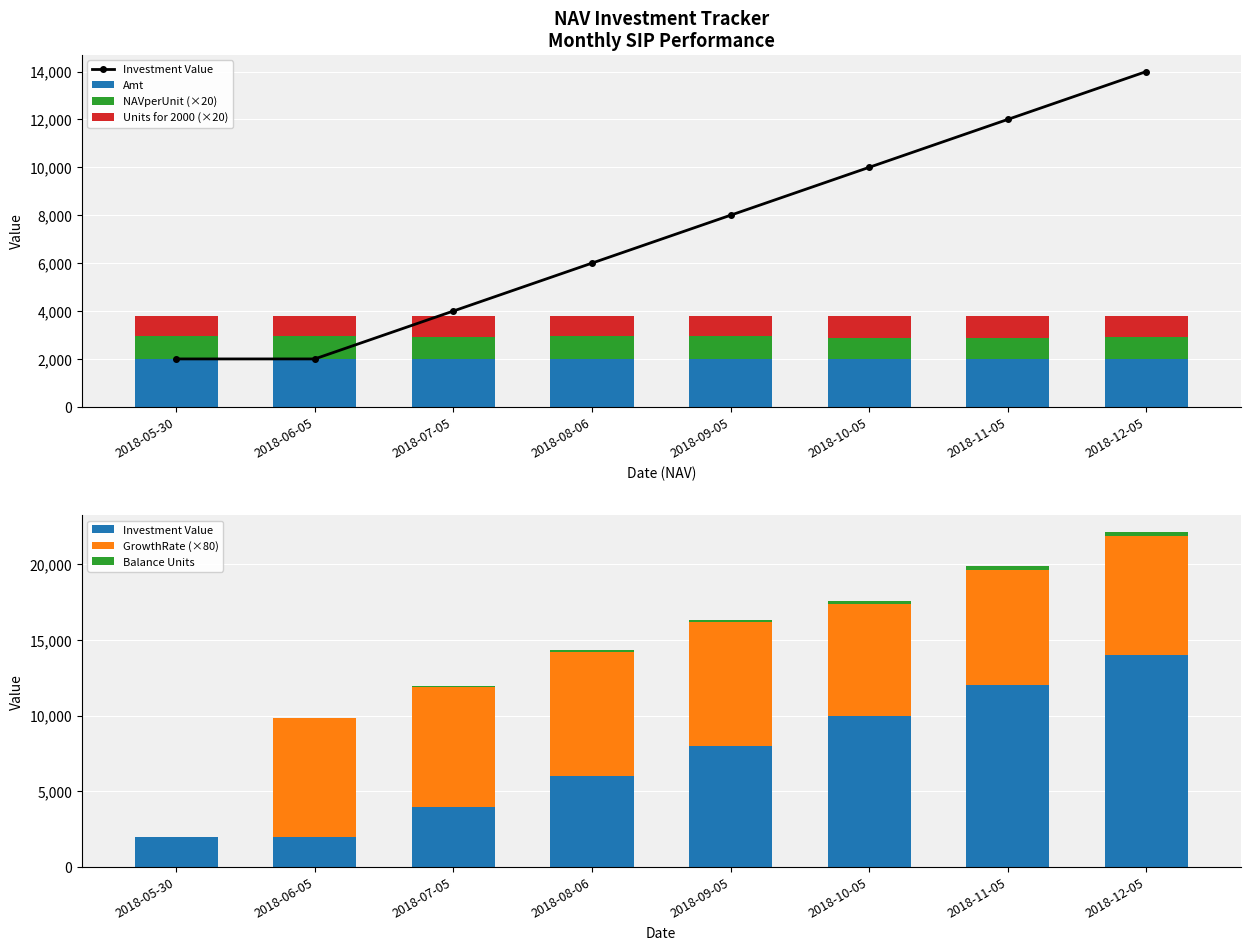

Reading left to right, extract all data points from this chart.

Investment Value: 2000.0	2000.0	4000.0	6000.0	8000.0	10000.0	12000.0	14000.0
Amt: 2000.0	2000.0	2000.0	2000.0	2000.0	2000.0	2000.0	2000.0
NAVperUnit (×20): 943.6	943.6	919.4	971.2	968.8	859.6	882.5	900.9
Units for 2000 (×20): 847.8	847.8	870.1	823.7	825.8	930.7	906.5	888.0
GrowthRate (×80): 0.0	7834.4	7897.5	8228.4	8155.7	7389.3	7654.9	7841.3
Balance Units: 0.0	42.4	85.9	127.1	168.4	214.9	260.2	304.6